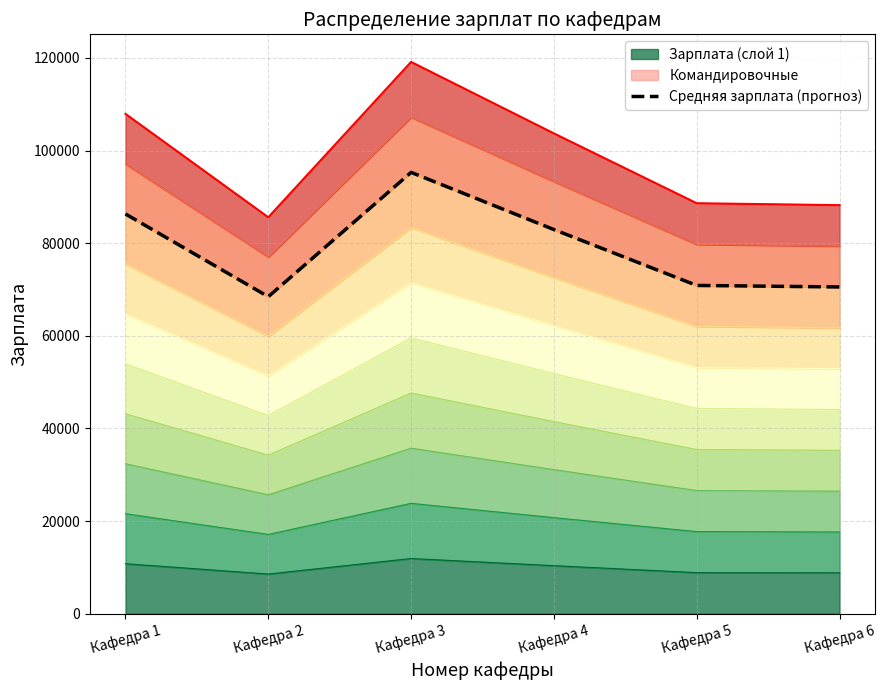

What is the difference between the second highest and second lowest values?

15765.7